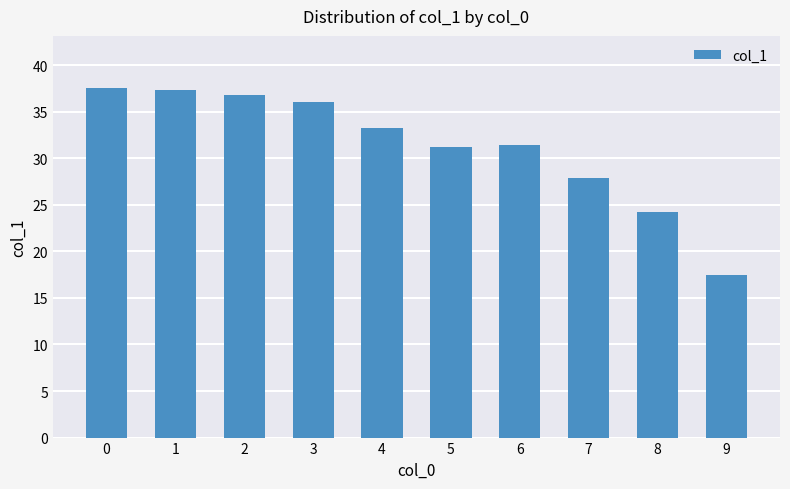

True or false: the data shows 36.0 at 3.

True